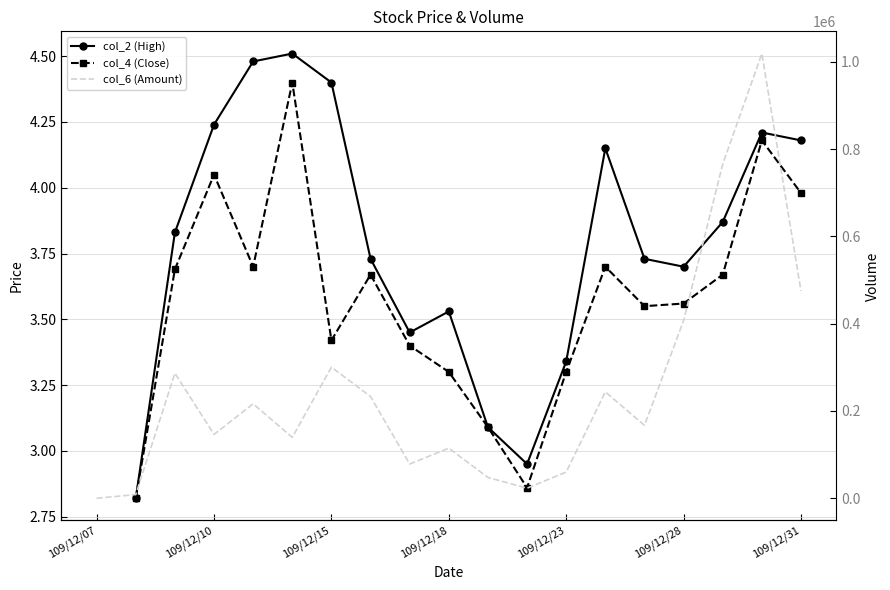

Which series has the largest range (max minus min)?

col_6 (Amount)